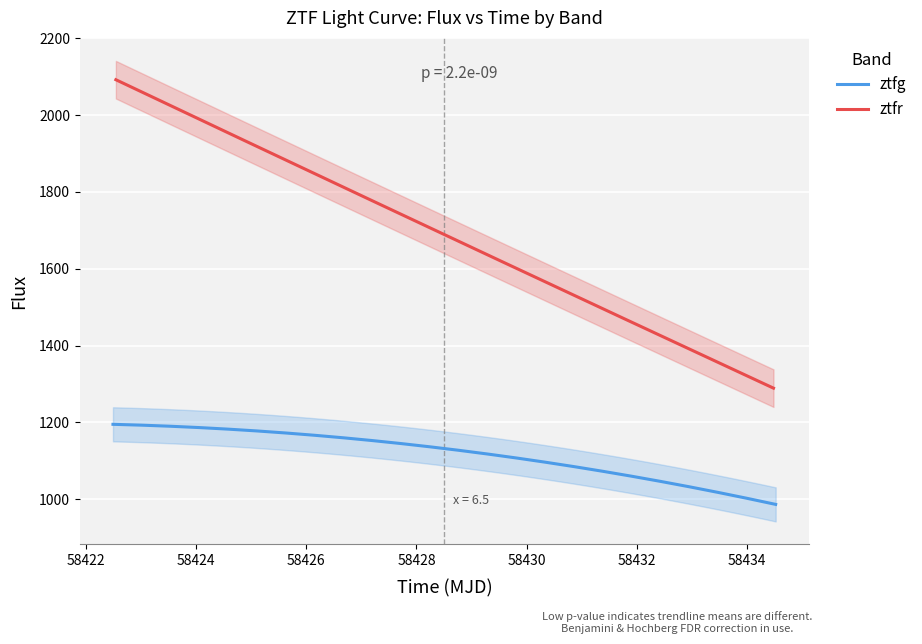

At 3, list the series in order from largest to smallest.

ztfr, ztfg